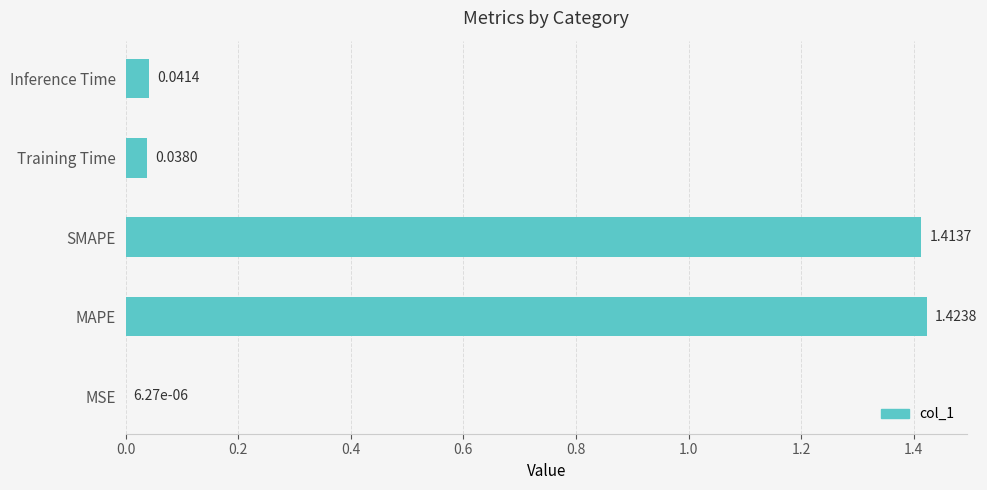

Does the chart contain stacked bars?

No